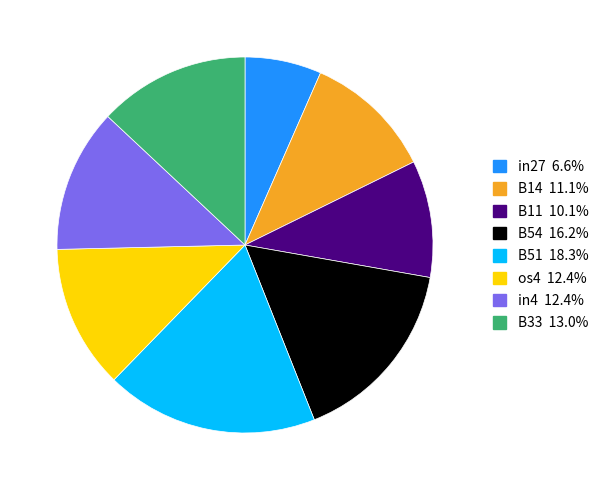

Is there any slice that represents more than half of the pie?

No